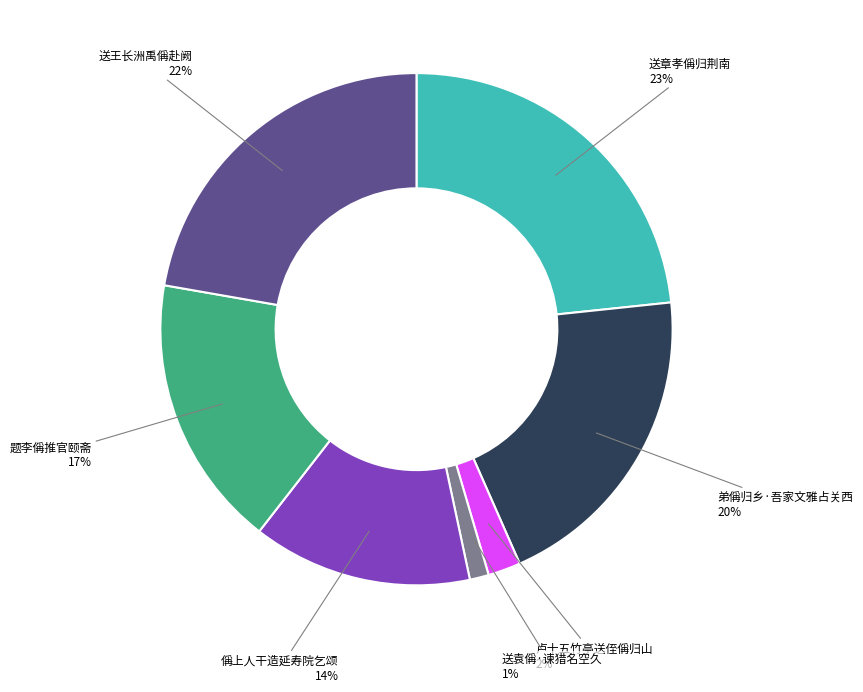

Does any single category account for the majority?

No